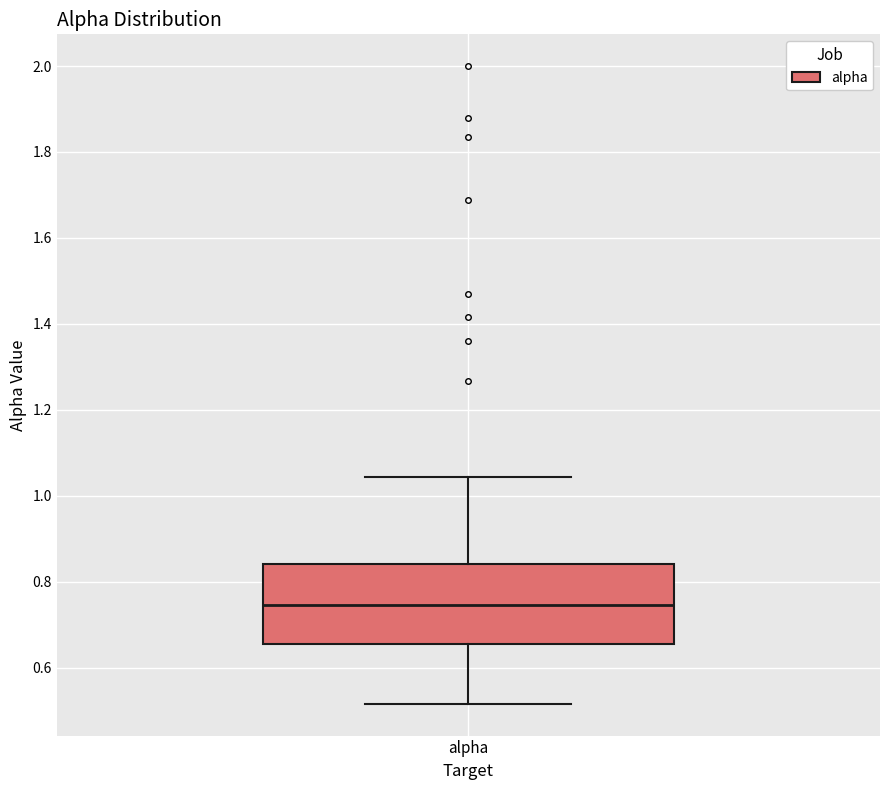

Where does the median line of the box for alpha sit on the y-axis? The values are not printed on the chart, so give them approximately, as read against the axis.

0.74